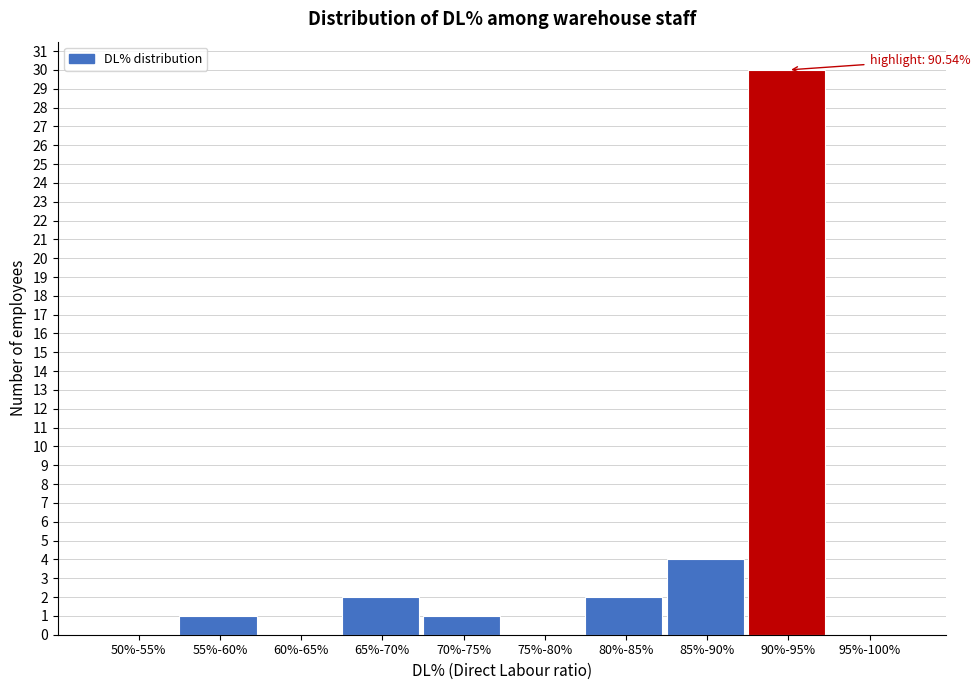

Reading left to right, extract all data points from this chart.

50%-55%=0	55%-60%=1	60%-65%=0	65%-70%=2	70%-75%=1	75%-80%=0	80%-85%=2	85%-90%=4	90%-95%=30	95%-100%=0